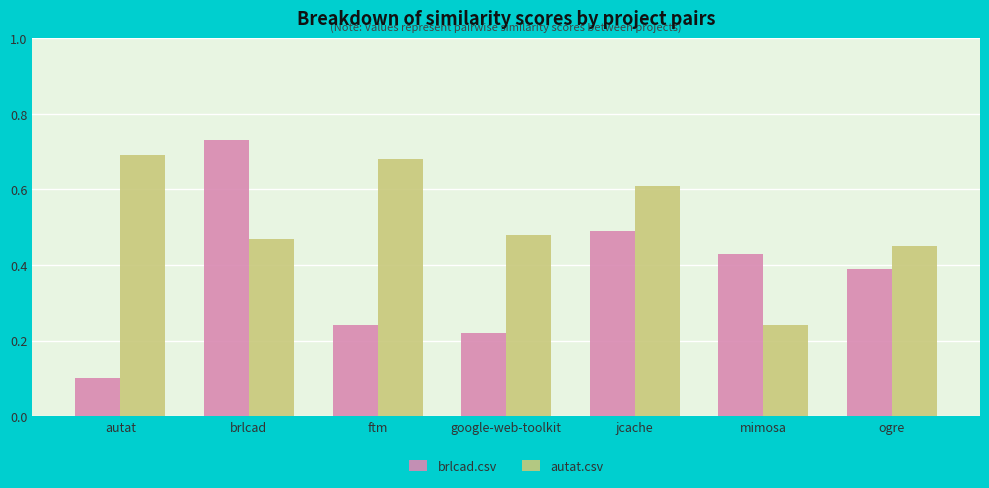

Which series has the widest spread of values?

brlcad.csv